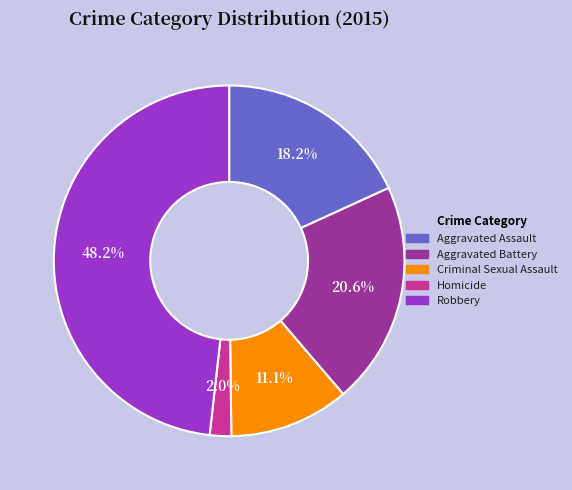

Which slice is the largest?

Robbery